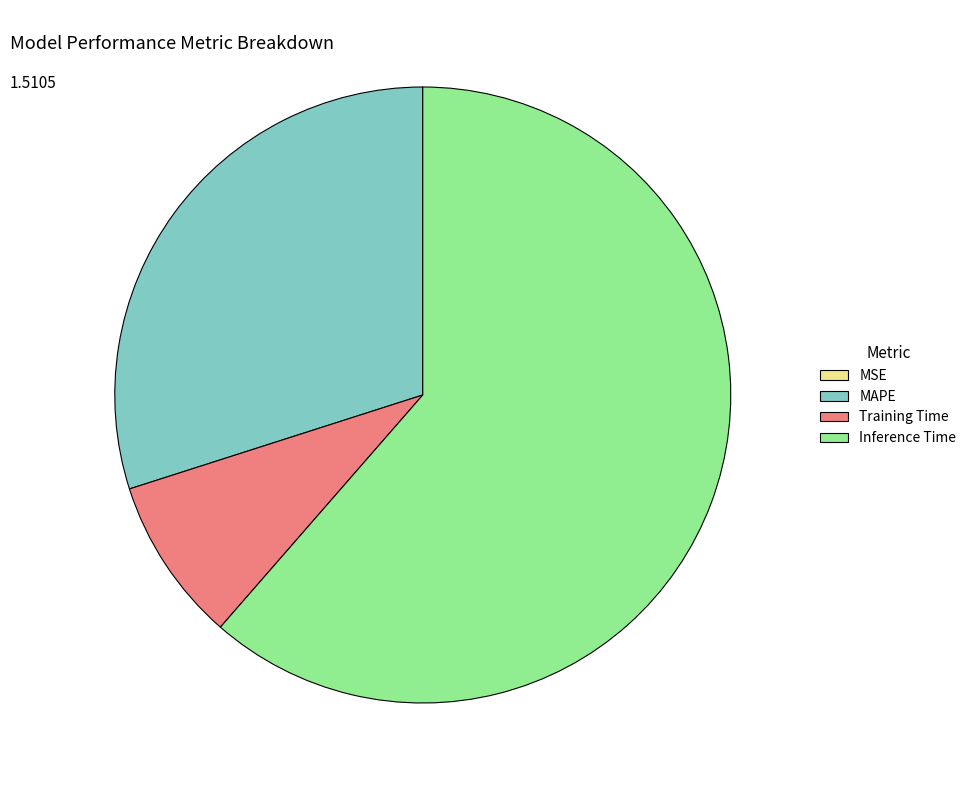

Do MAPE and Inference Time together represent more than half of the pie?

Yes